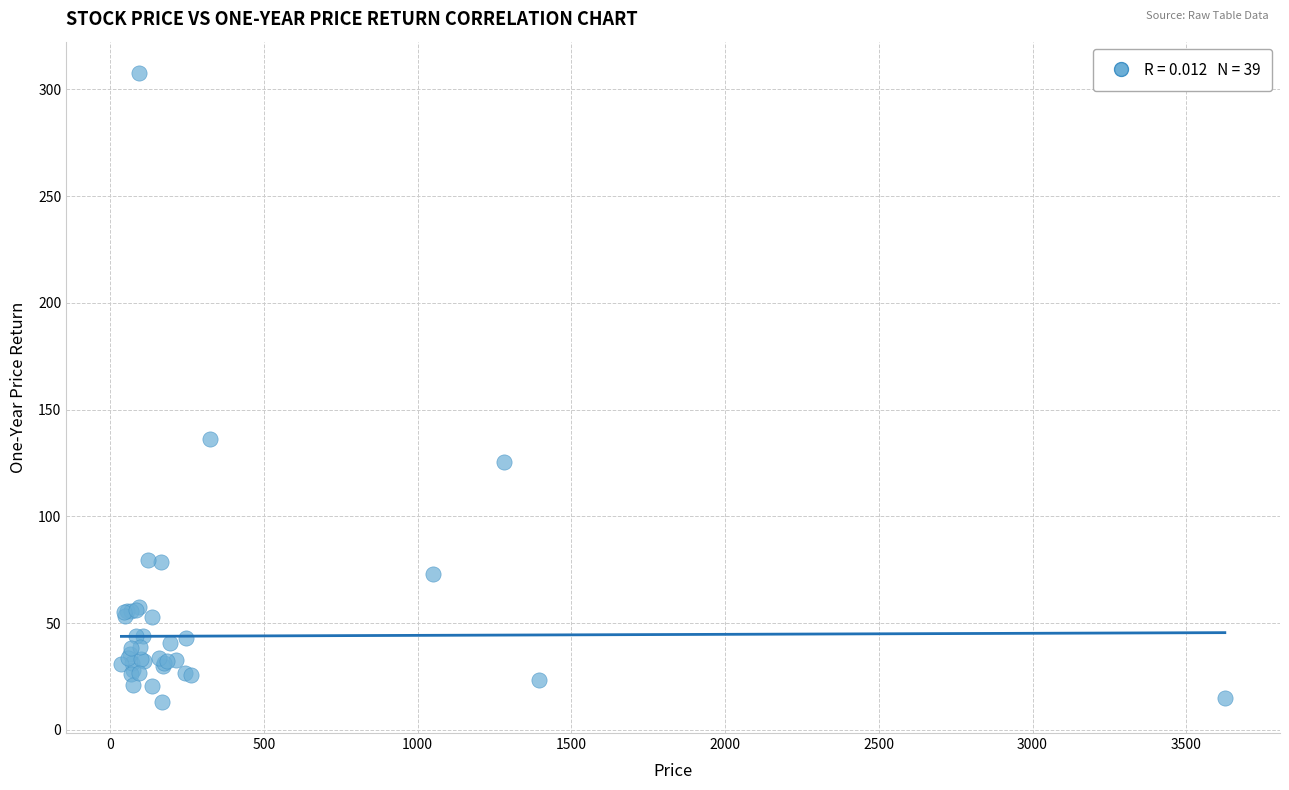

What Y value in the scatter plot is closest to 160?

136.0